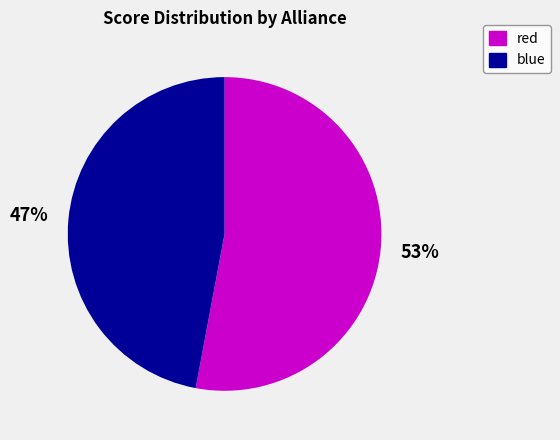

Which slice is the smallest?

blue